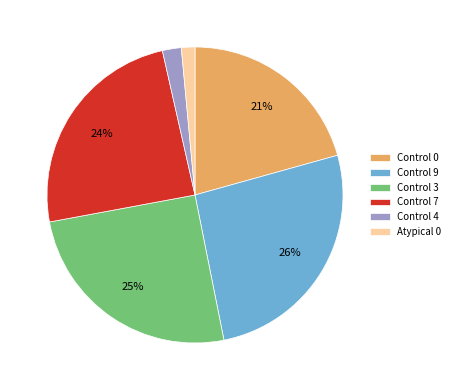

Is there a majority slice in this chart?

No